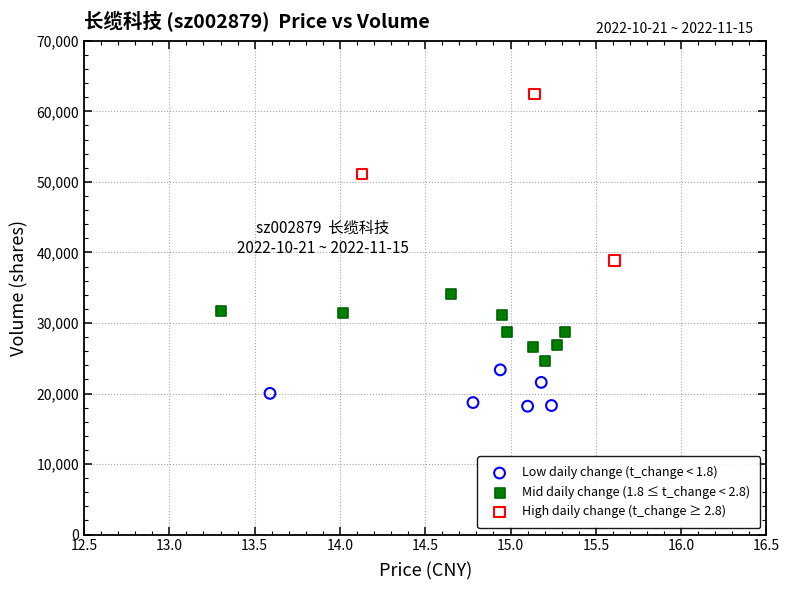

Which series reaches the minimum Y coordinate?

Low daily change (t_change < 1.8)